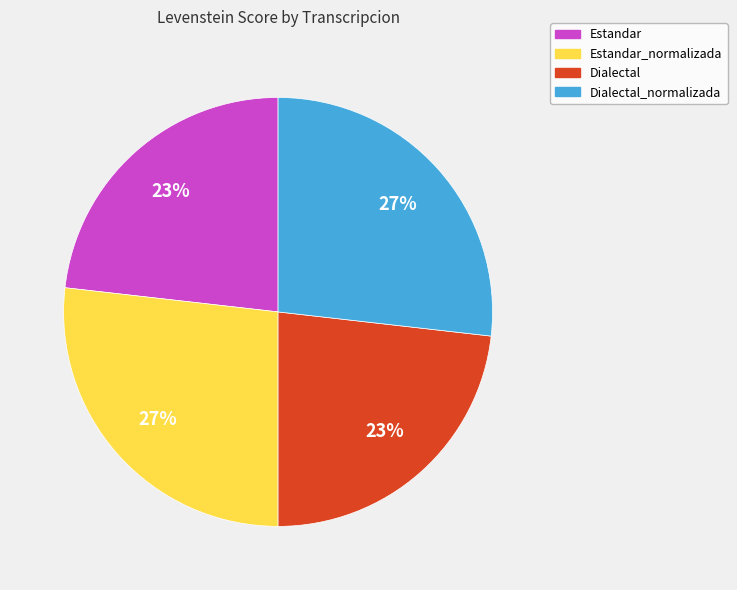

True or false: Estandar accounts for 23% of the total.

True